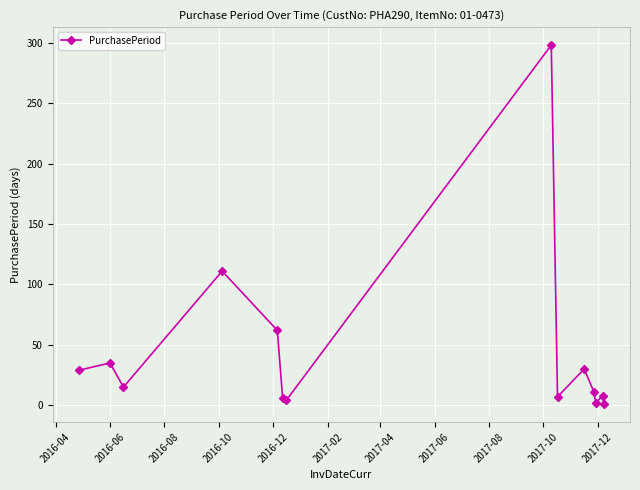

How many distinct data groups are displayed?

1